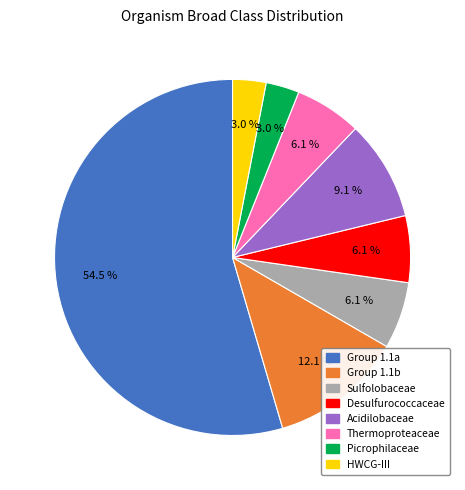

How many slices are in this pie chart?

8